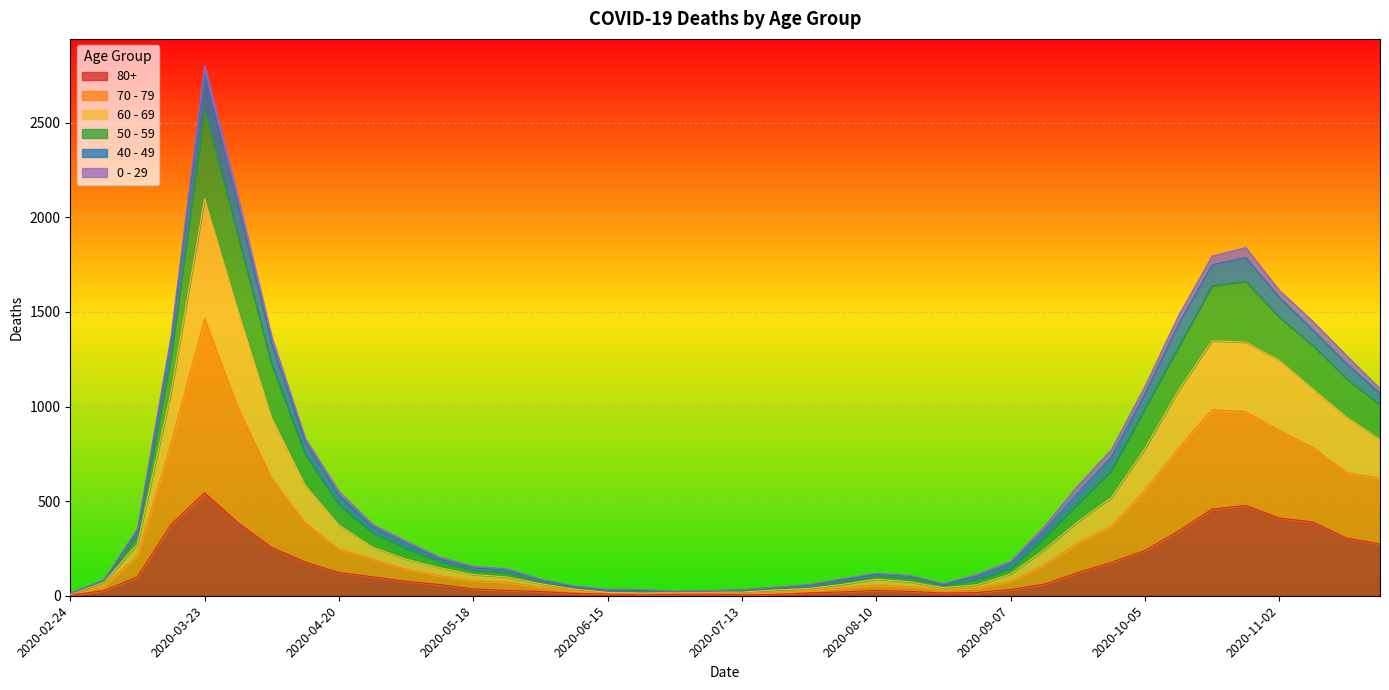

True or false: 50 - 59 and 60 - 69 intersect in this chart.

False